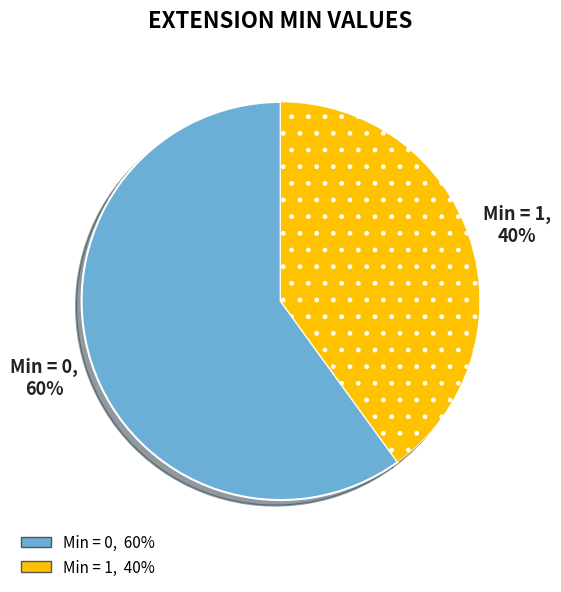

To the nearest percent, what is the average slice percentage?

50%